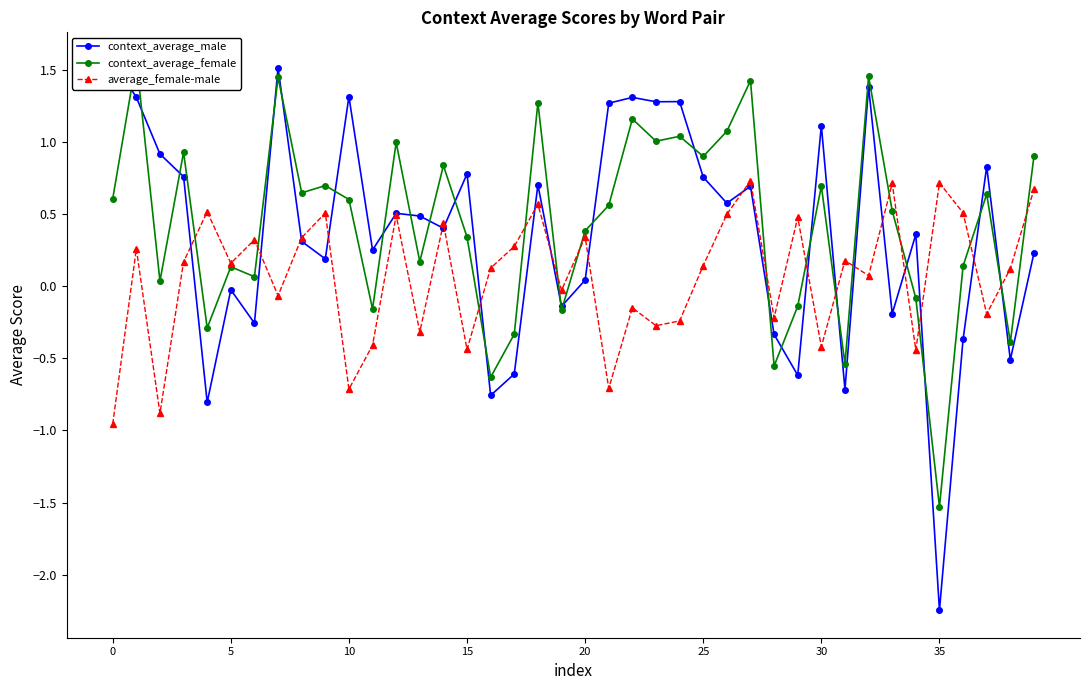

Which category has the lowest value in the context_average_male series?

35